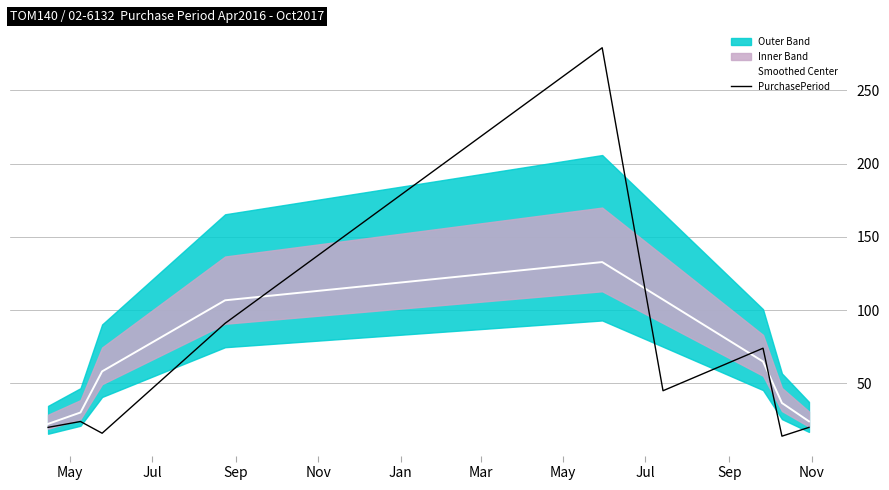

At how many categories does at least one series exceed 253?

1